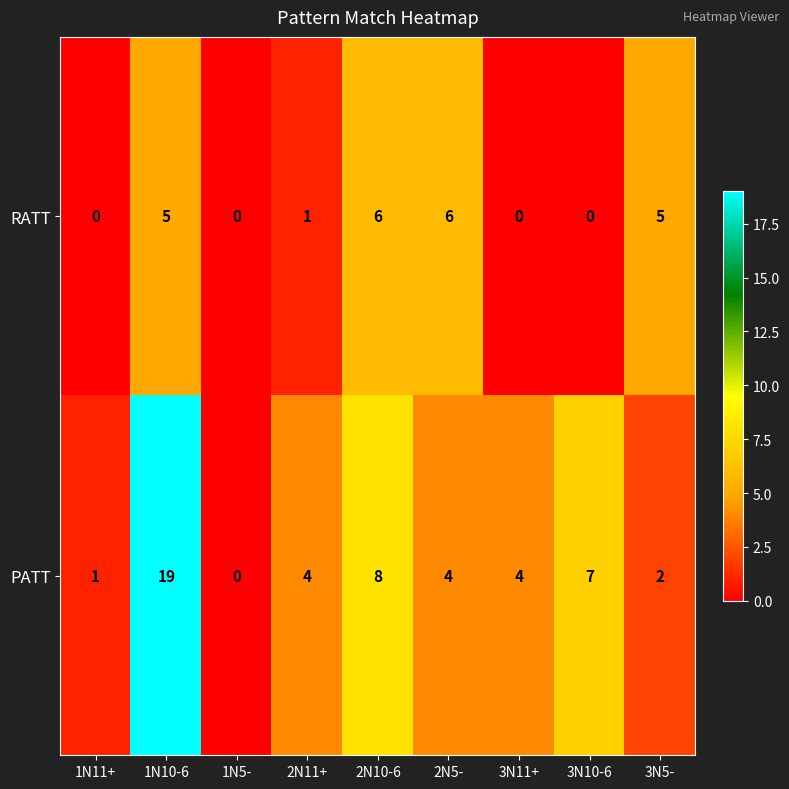

Reading left to right, list all the values displayed in this chart.

RATT: 1N11+=0	1N10-6=5	1N5-=0	2N11+=1	2N10-6=6	2N5-=6	3N11+=0	3N10-6=0	3N5-=5
PATT: 1N11+=1	1N10-6=19	1N5-=0	2N11+=4	2N10-6=8	2N5-=4	3N11+=4	3N10-6=7	3N5-=2